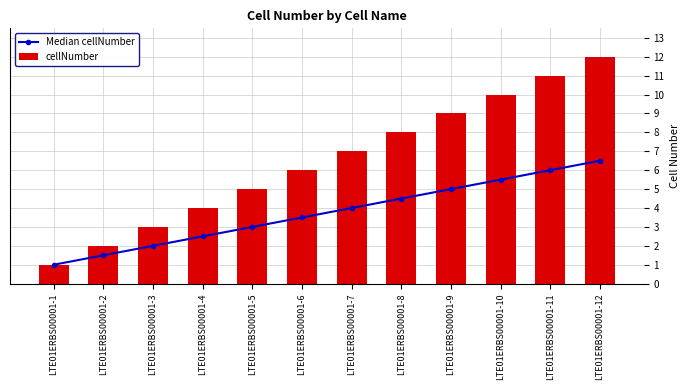

Where does the cellNumber series first go above 7?

LTE01ERBS00001-8